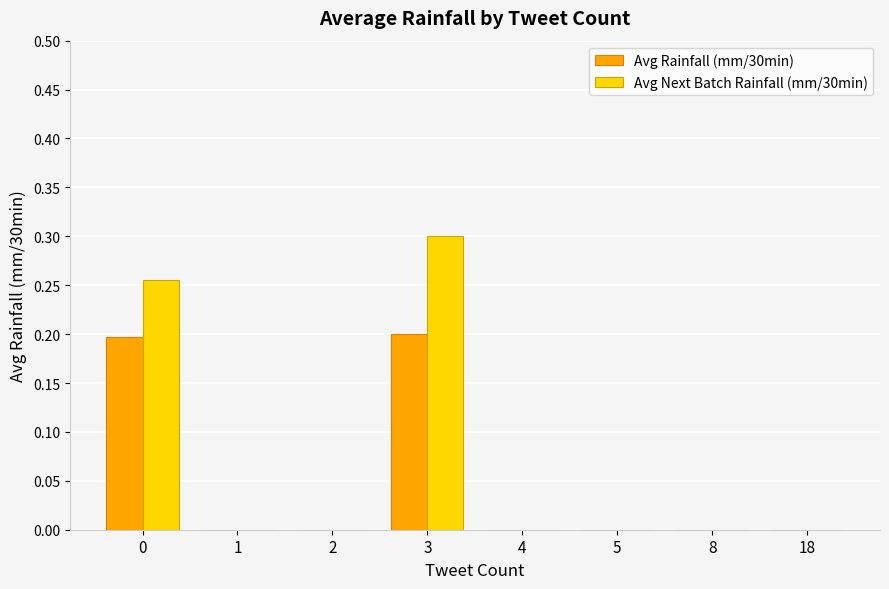

At which category does the chart reach its peak across all series?

3